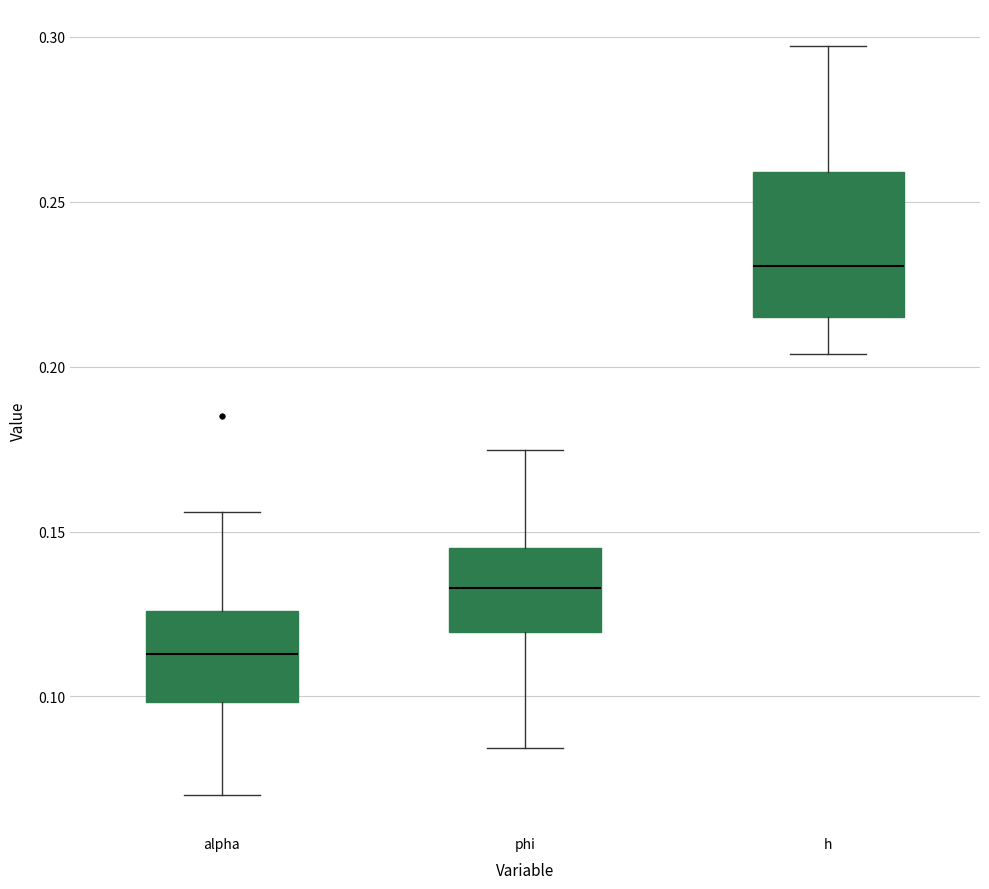

Where does the upper whisker of the box for phi end on the y-axis? The values are not printed on the chart, so give them approximately, as read against the axis.

0.175